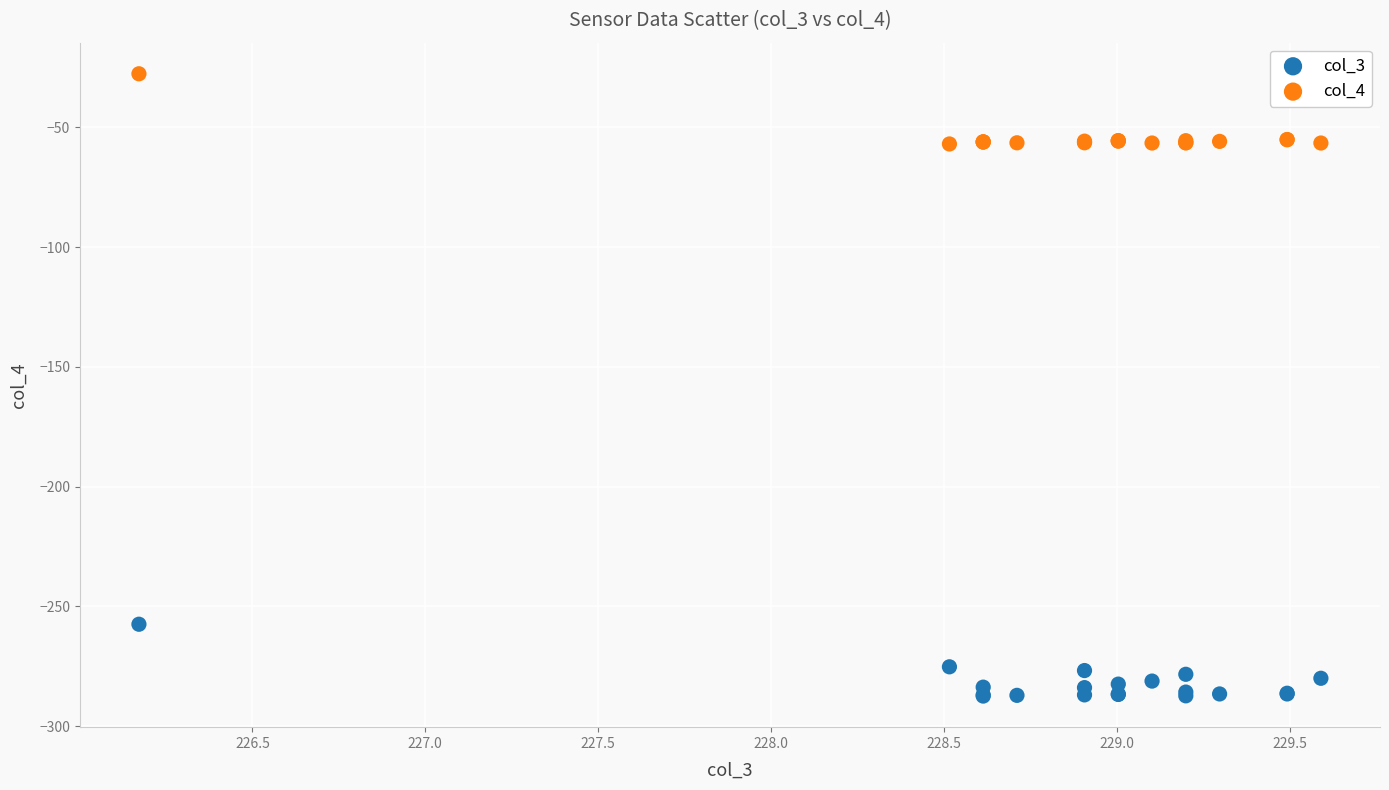

What is the X range (max minus min) for the scatter plot?

3.4